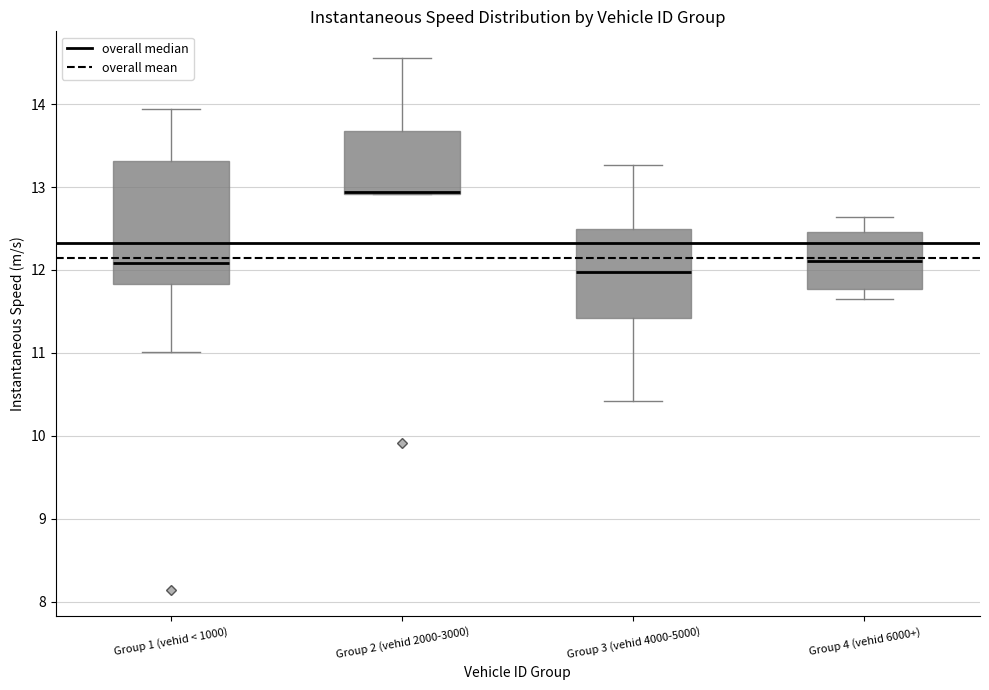

Reading left to right, transcribe this box plot: for each box, give where its median line is, the range the box spans, and where its two whiskers end, as read against the y-axis. The values are not printed on the chart, so give them approximately, as read against the axis.

Group 1 (vehid < 1000): median 12.1, box 11.8 to 13.3, whiskers 11.0 to 13.9
Group 2 (vehid 2000-3000): median 12.9 (drawn on the box's lower edge), box 12.9 to 13.7, whiskers 12.9 to 14.6
Group 3 (vehid 4000-5000): median 12.0, box 11.4 to 12.5, whiskers 10.4 to 13.3
Group 4 (vehid 6000+): median 12.1, box 11.8 to 12.5, whiskers 11.6 to 12.6